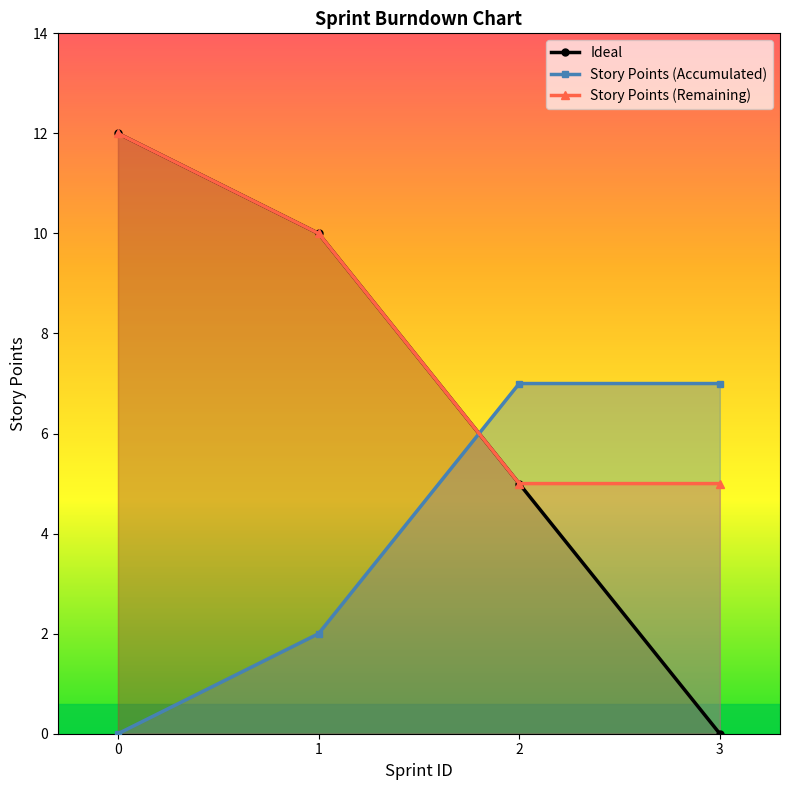

True or false: Story Points (Remaining) and Story Points (Accumulated) intersect in this chart.

True